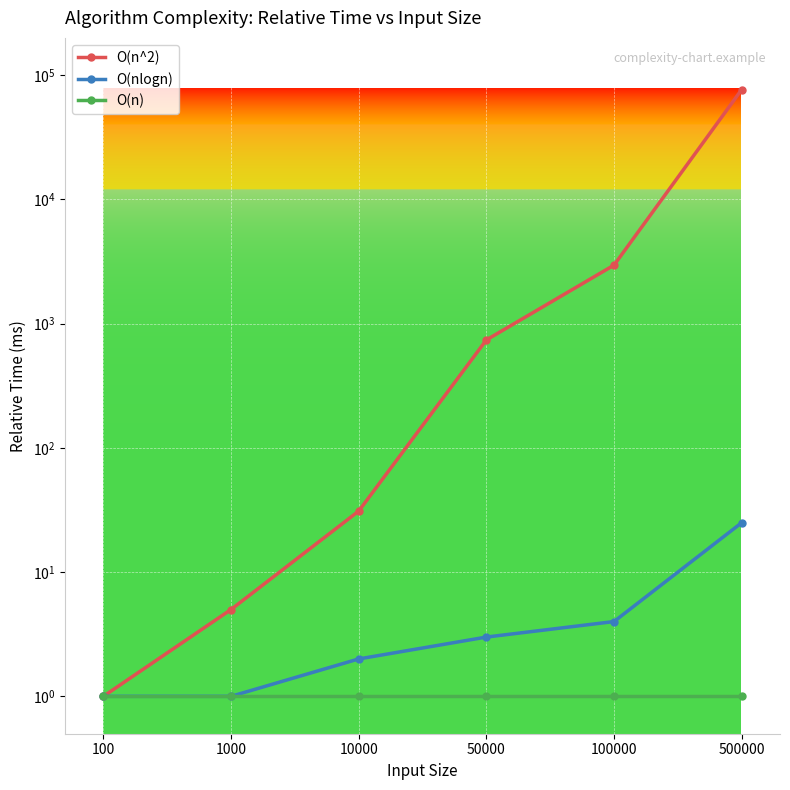

At which label is O(n) closest to 1?

100